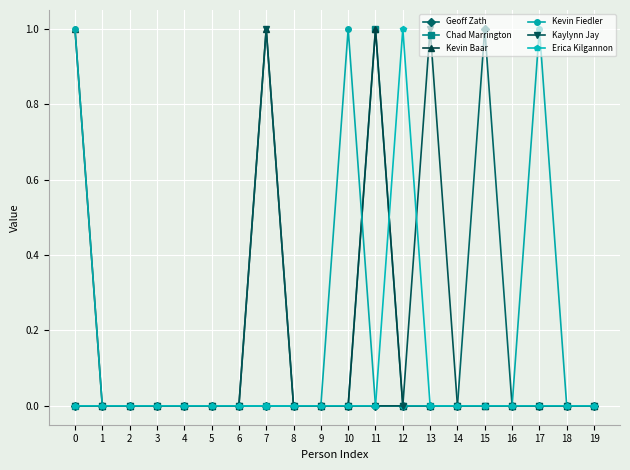

How many lines are shown in the chart?

6